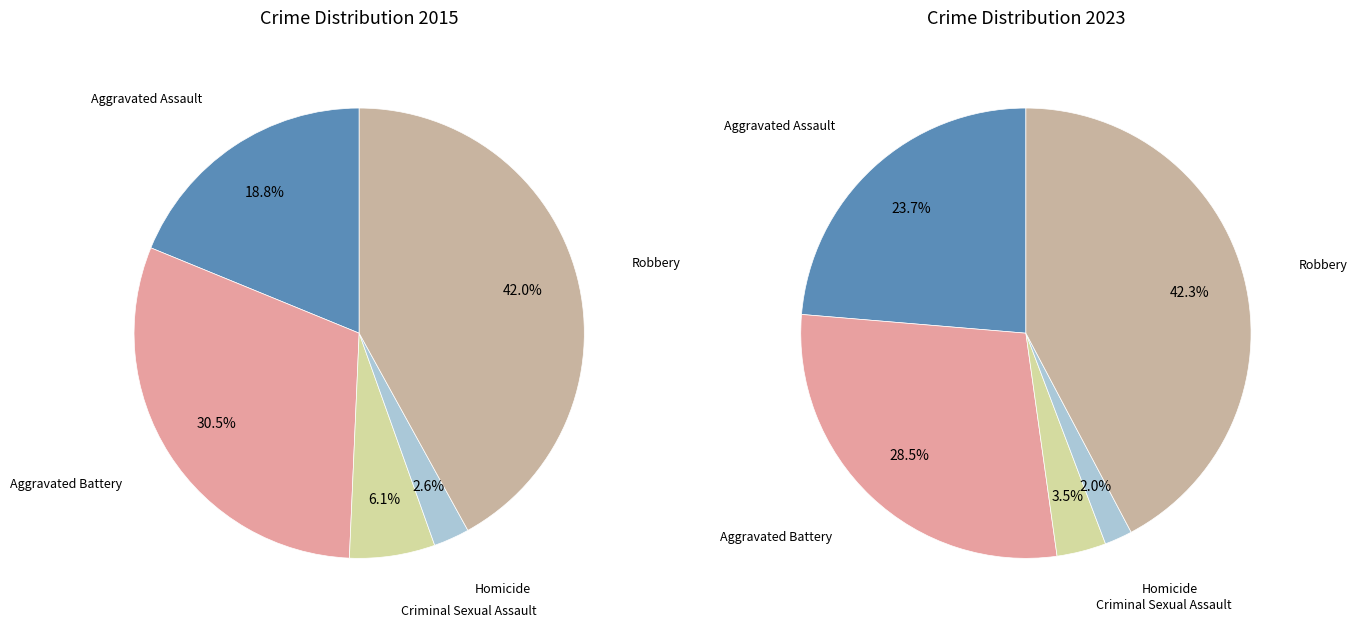

To the nearest percent, what percentage of the pie is Criminal Sexual Assault?

6%